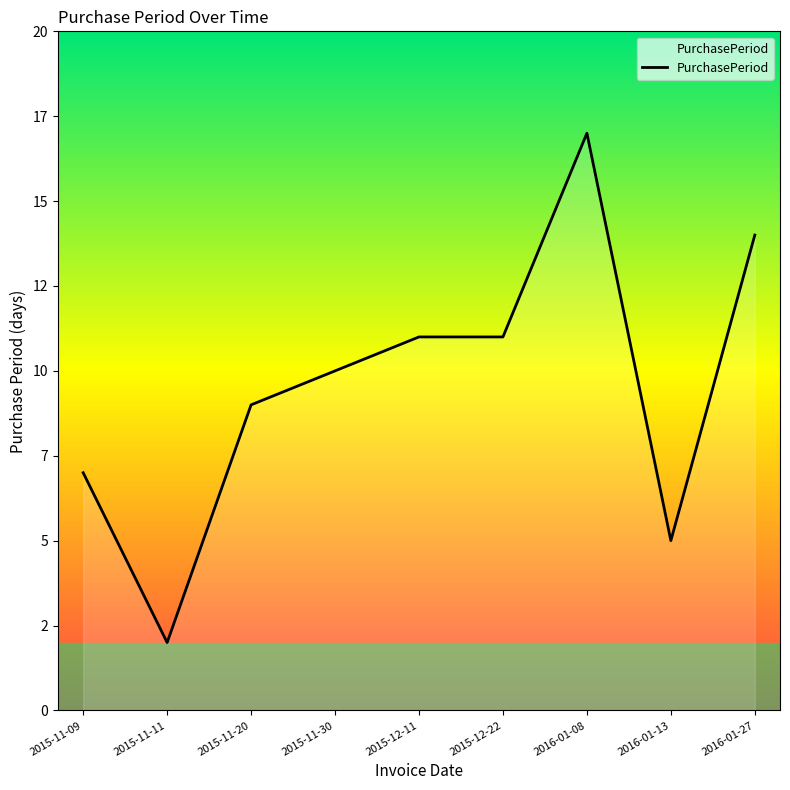

List the labels in order of value, smallest first.

2015-11-11, 2016-01-13, 2015-11-09, 2015-11-20, 2015-11-30, 2015-12-11, 2015-12-22, 2016-01-27, 2016-01-08